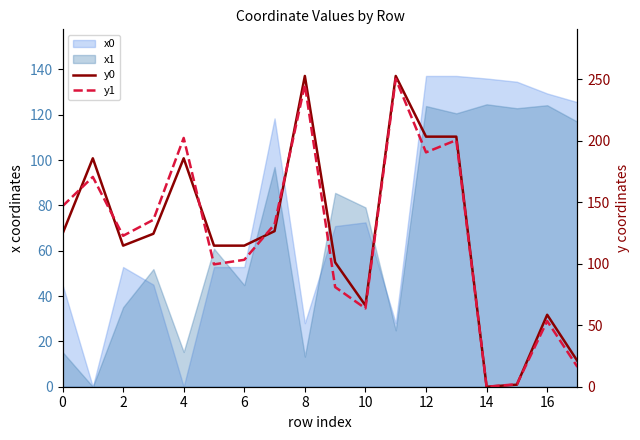

How many interior local valleys does the y1 series have?

5